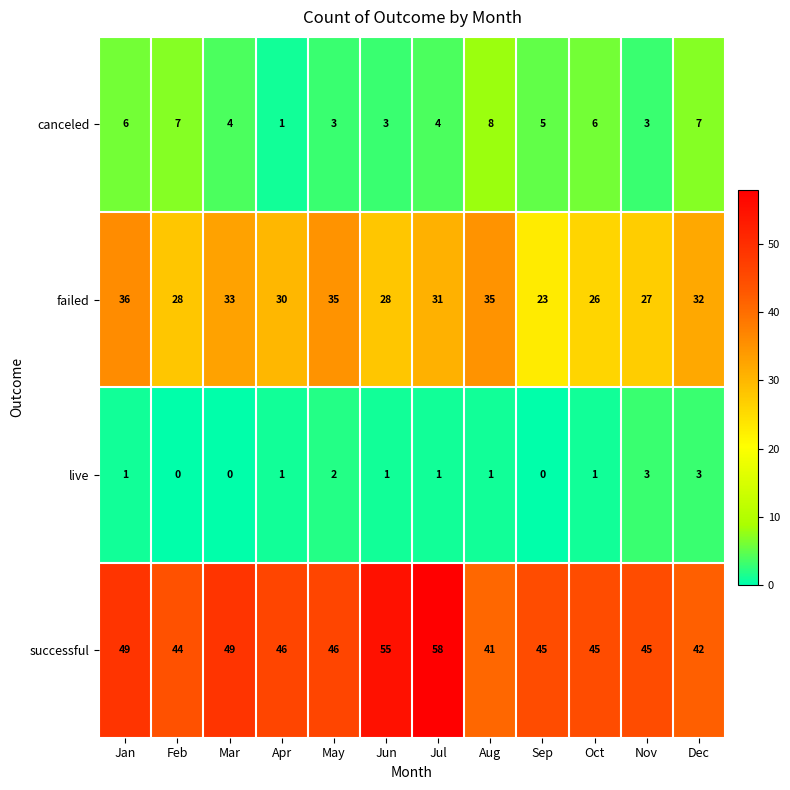

Rank the series by their maximum value, from lowest to highest.

live, canceled, failed, successful